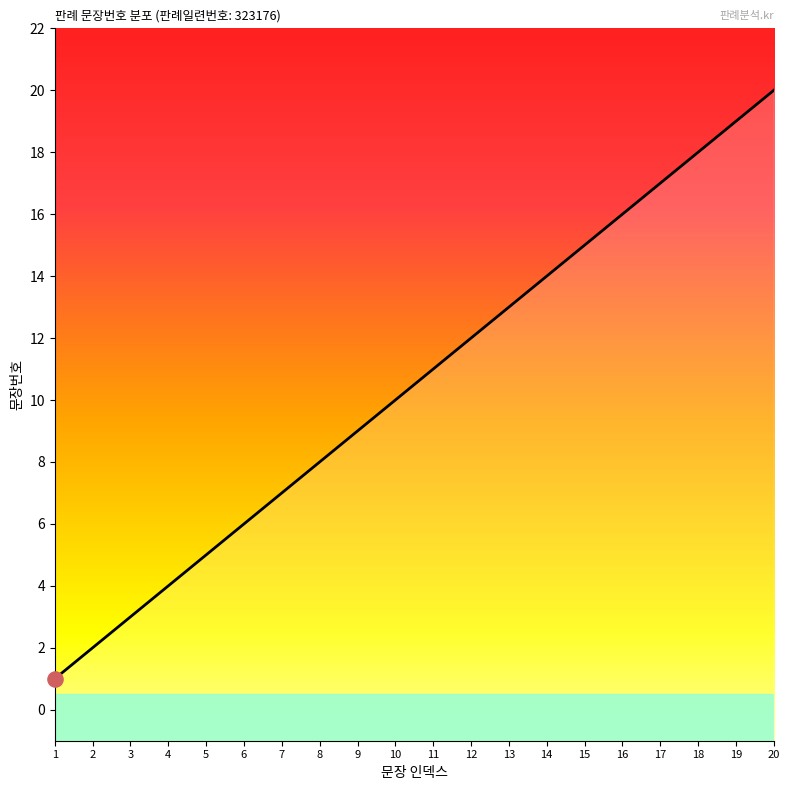

Between 1 and 5, which is larger?

5